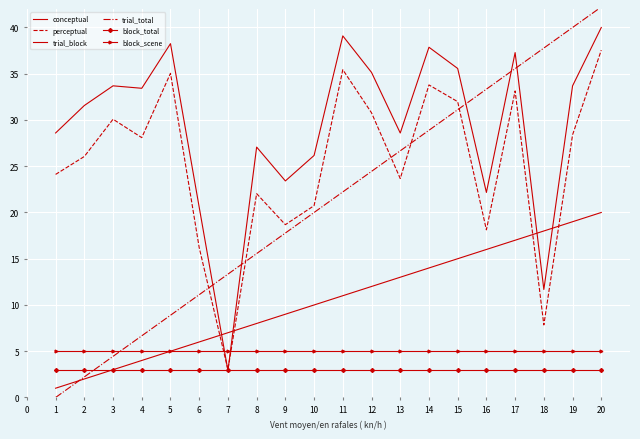

How many lines are shown in the chart?

6